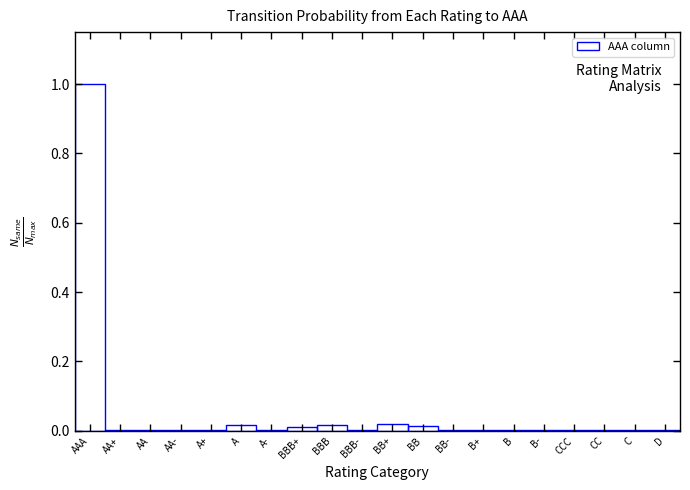

Which category has the highest value across all series?

AAA